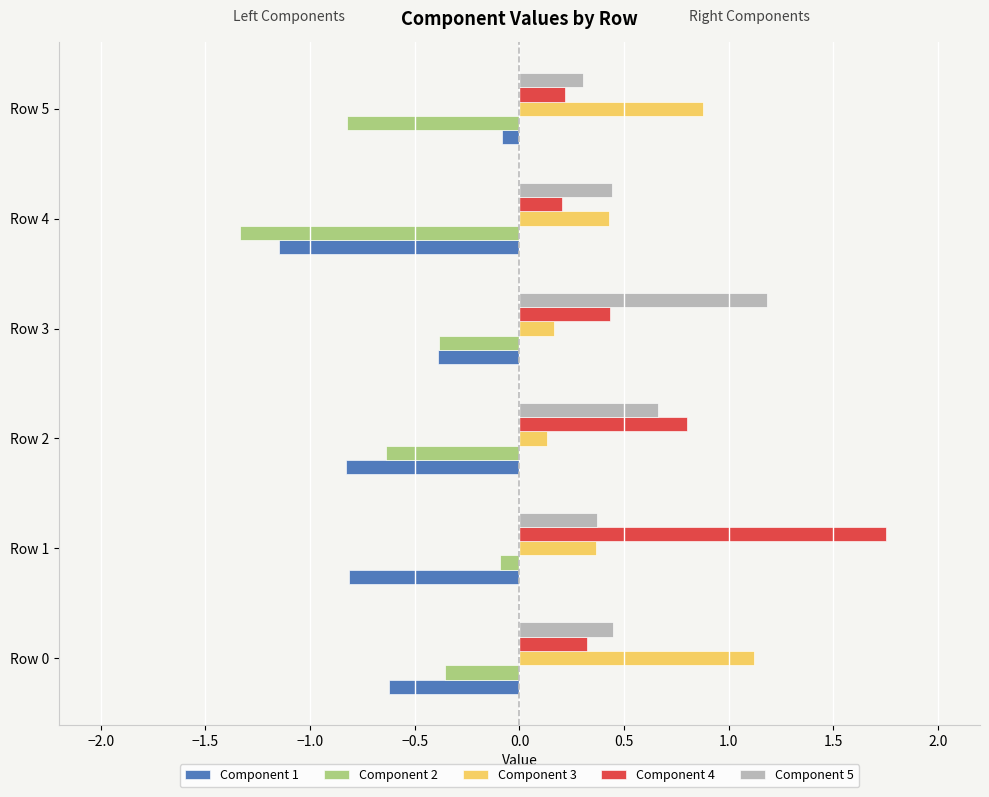

What is the lowest value of the Component 4 series?

0.2